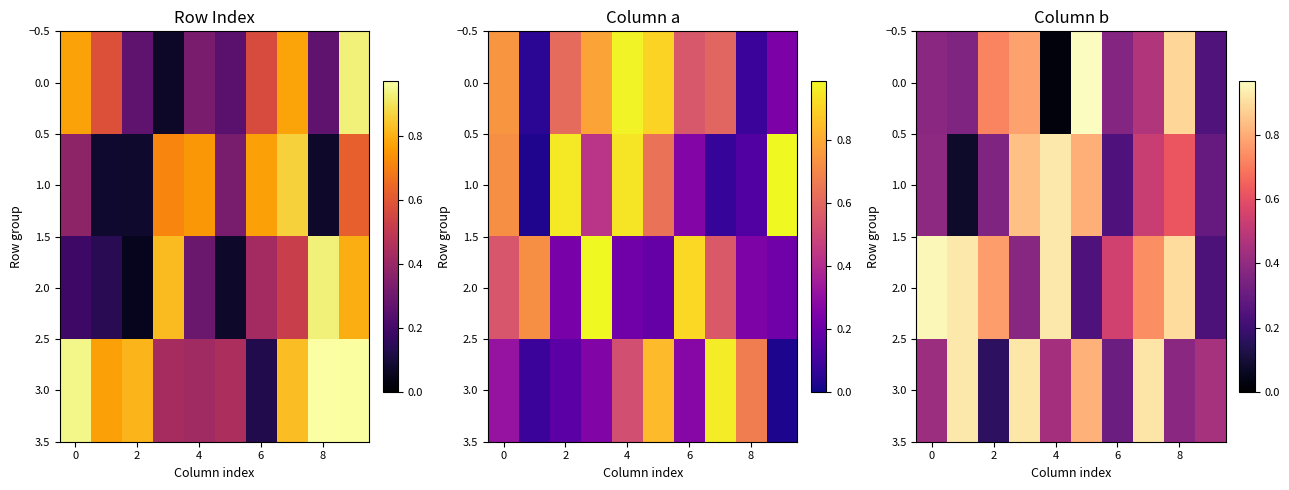

How many series are shown in this chart?

4